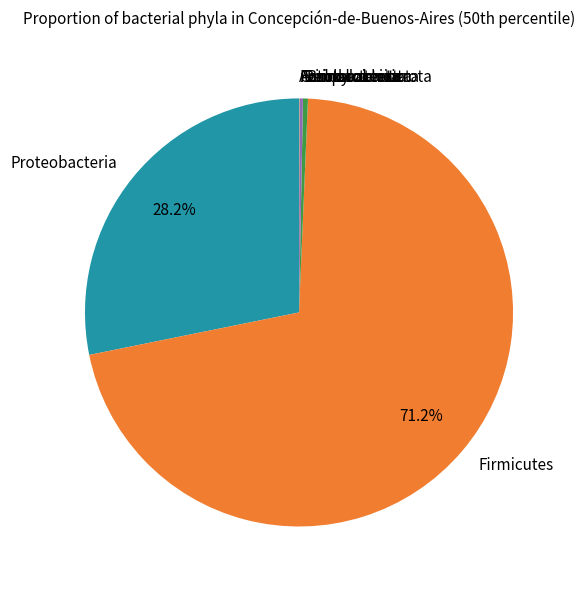

What percentage is the Proteobacteria slice, to the nearest percent?

28%